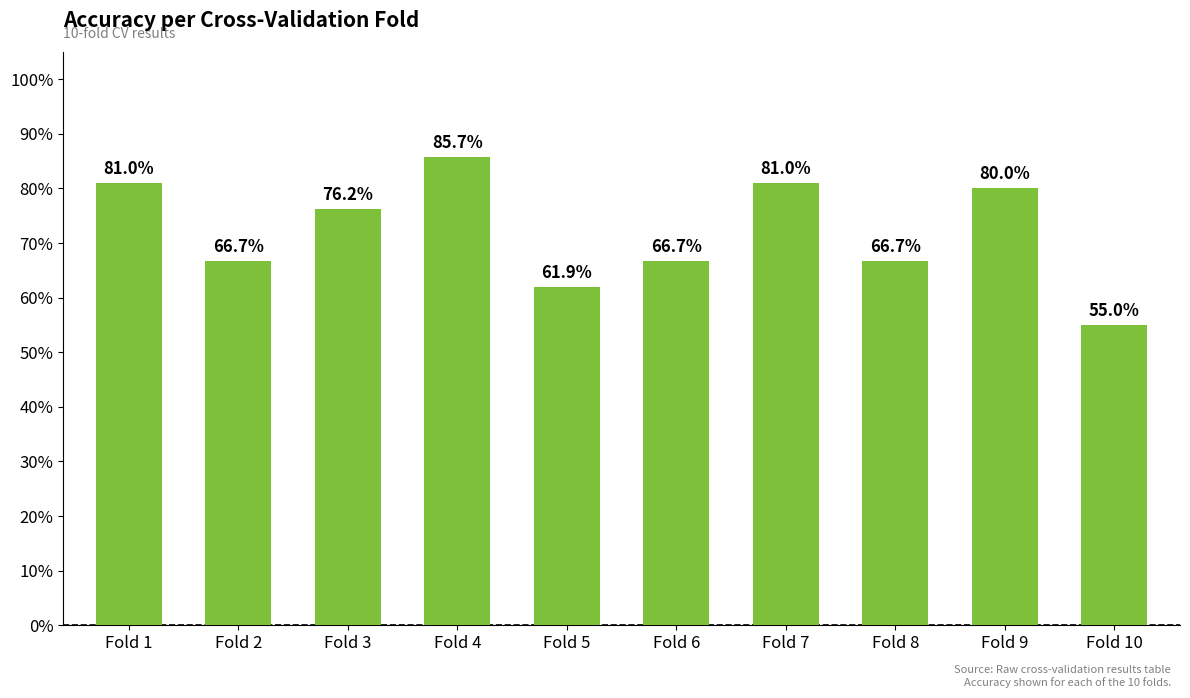

The chart shows a value of 0.9 at Fold 4. True or false?

True